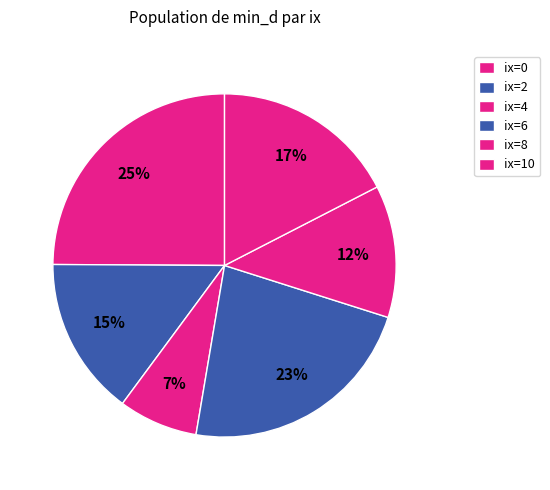

How many segments does this pie chart have?

6